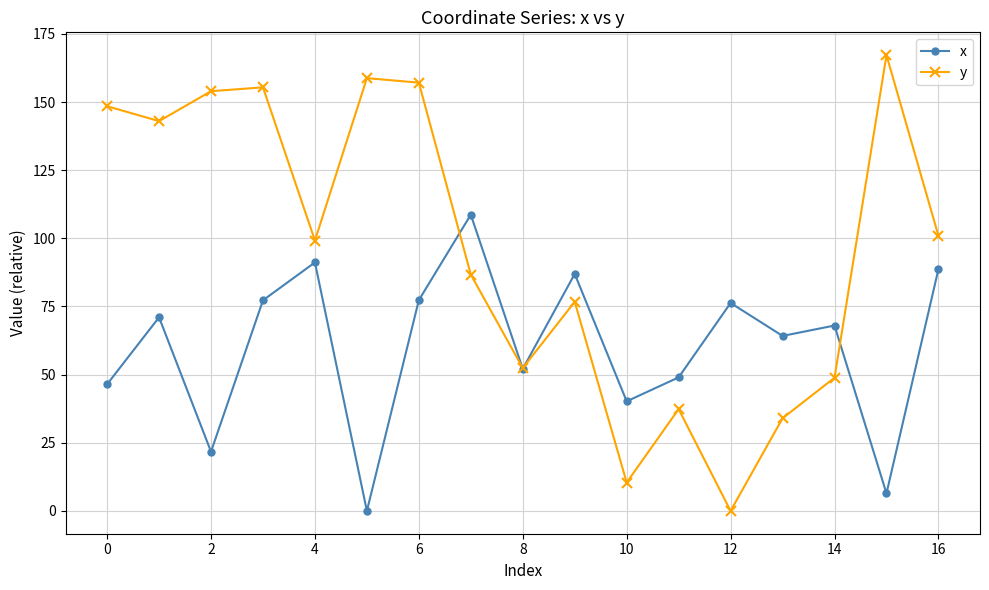

Which series has the largest total across all categories?

y